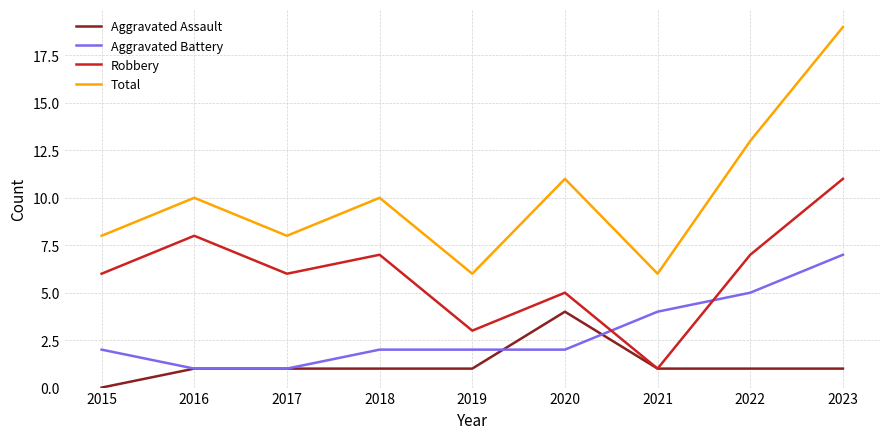

Which series has the widest spread of values?

Total